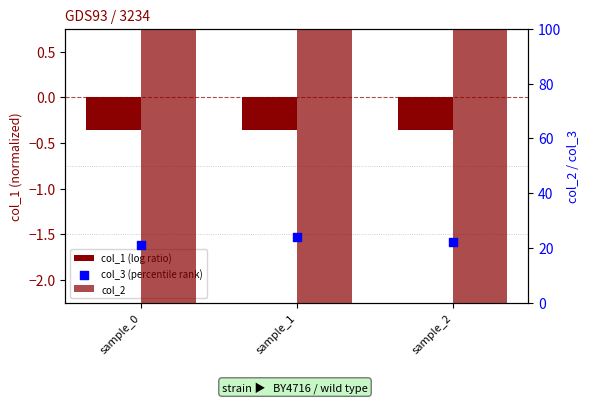

Which series has the widest spread of Y values?

col_3 (percentile rank)